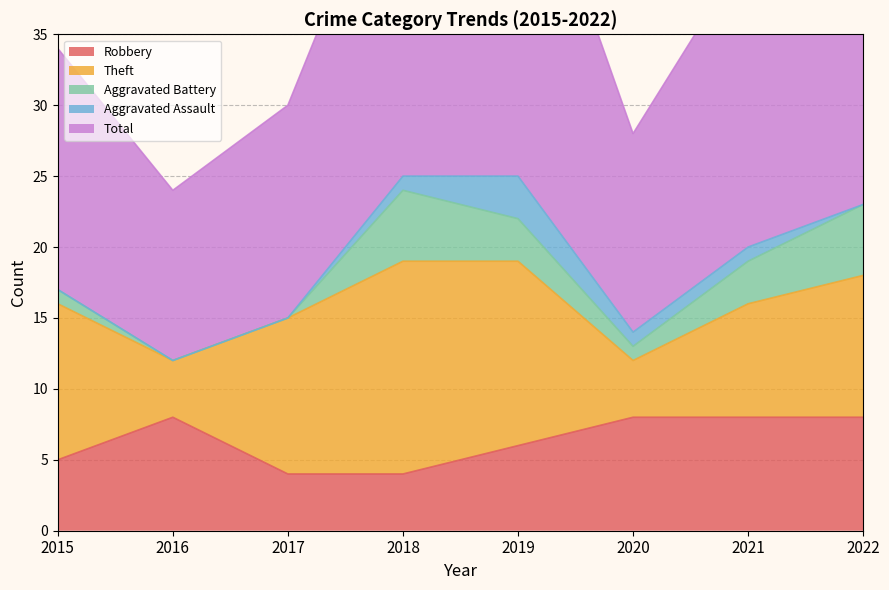

True or false: Total has more than 2 interior local peaks.

False